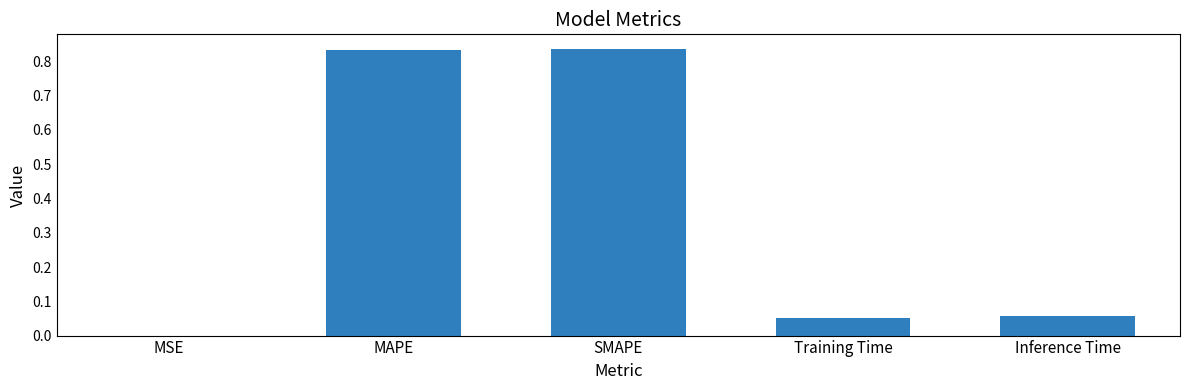

How many categories are shown in the chart?

5